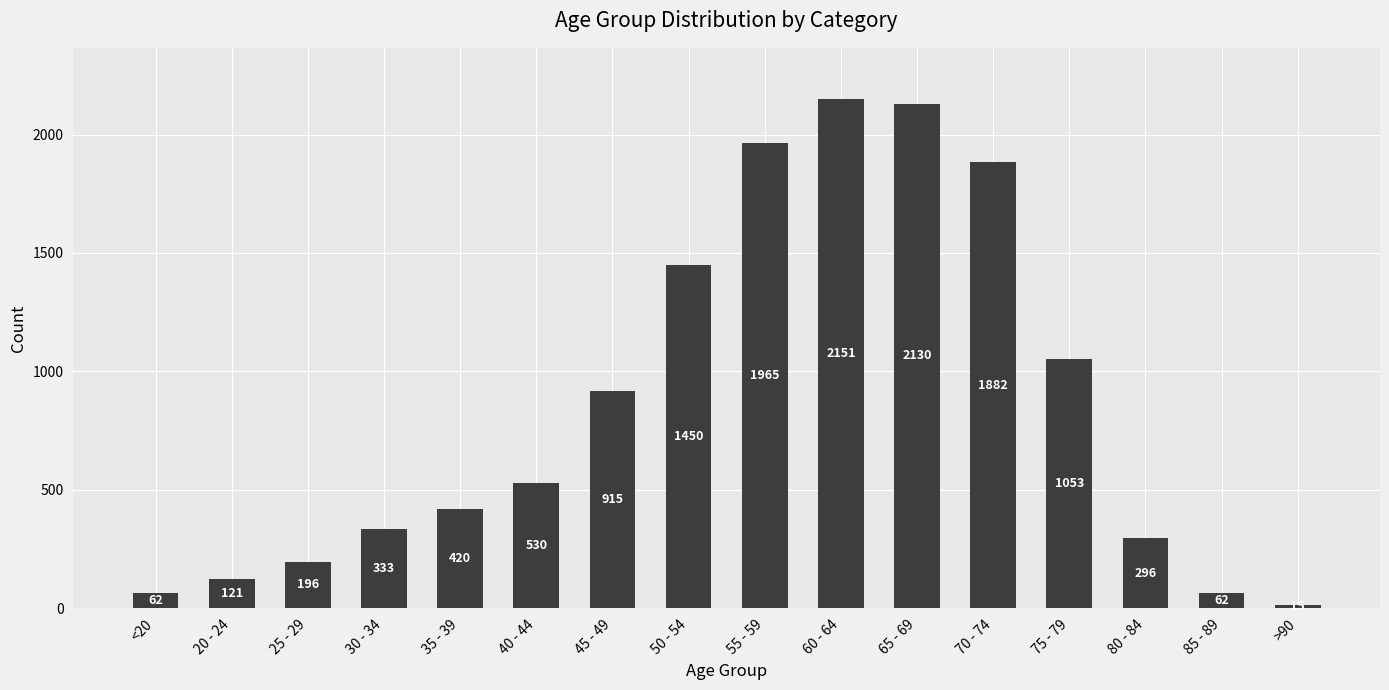

What is the label of the 1st bar from the right?

>90